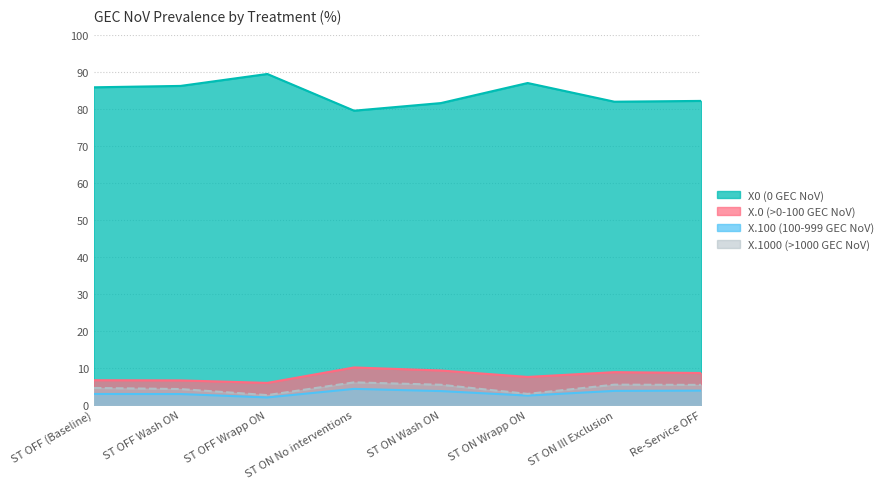

What are all the series names shown in the legend?

X0 (0 GEC NoV), X.0 (>0-100 GEC NoV), X.100 (100-999 GEC NoV), X.1000 (>1000 GEC NoV)